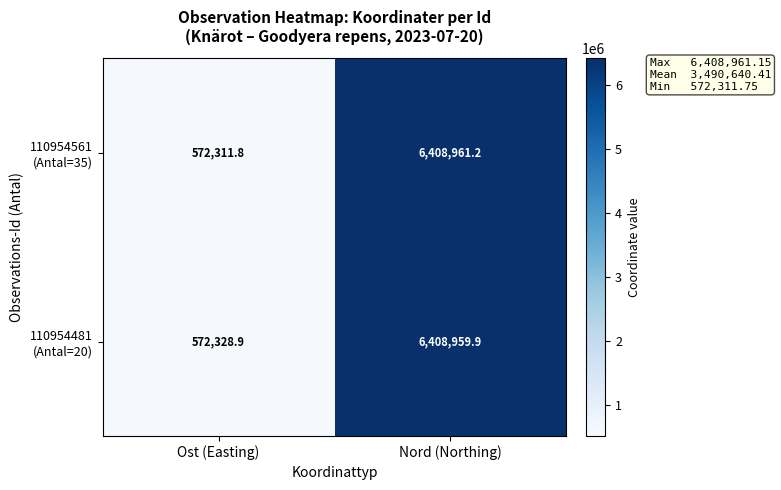

What is the difference between the highest and lowest values at Ost (Easting)?

17.1